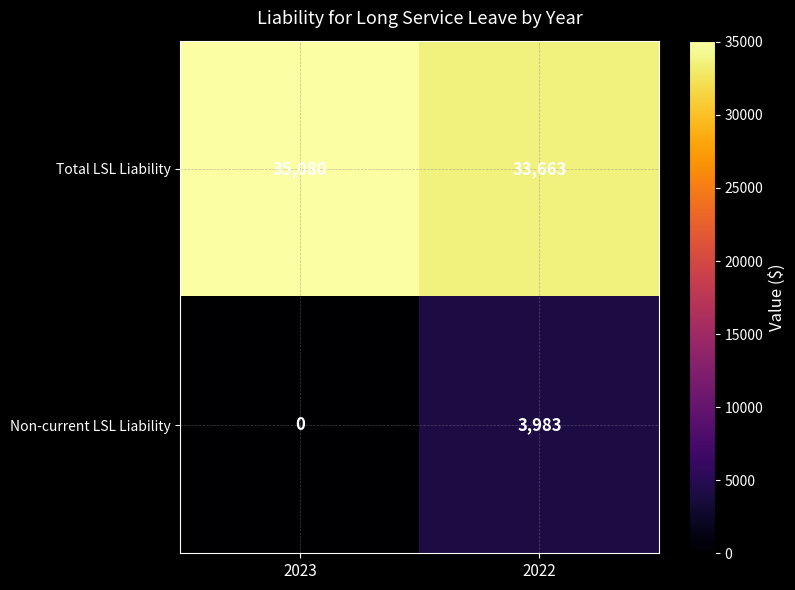

The value of Total LSL Liability at 2023 is 53090. True or false?

False